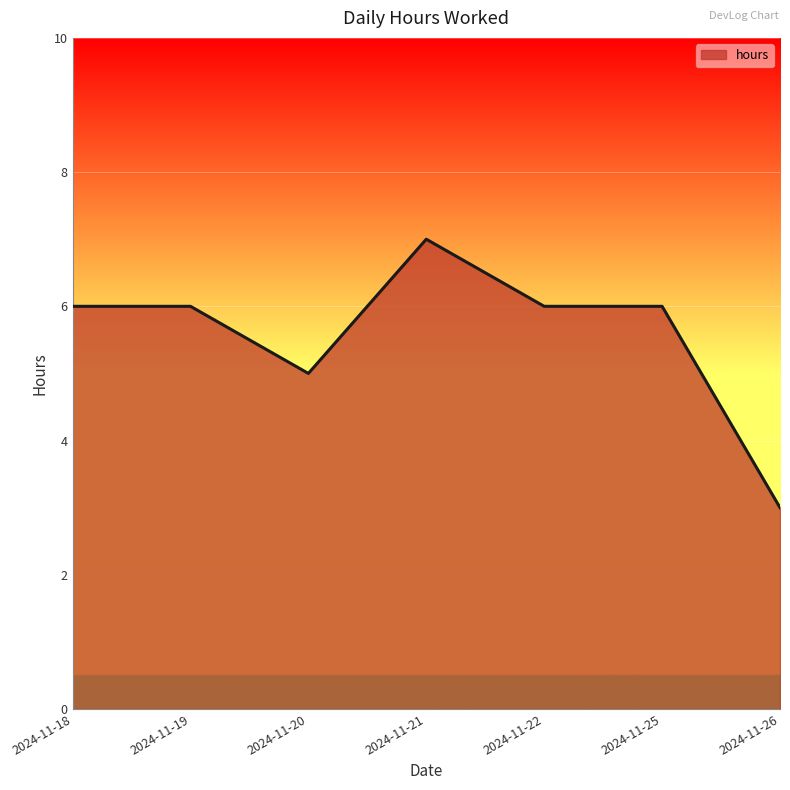

What is the maximum value shown in the chart?

7